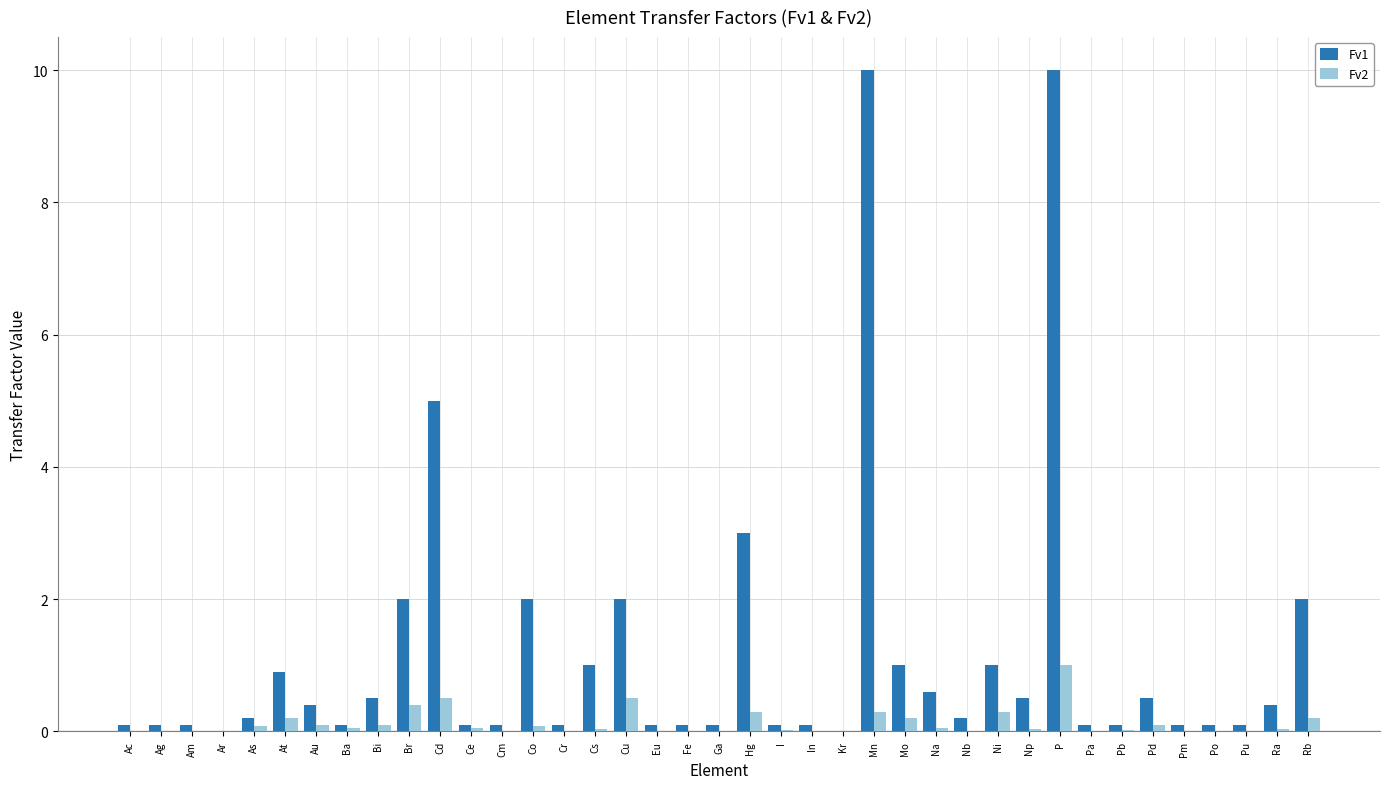

How many series are shown in this chart?

2